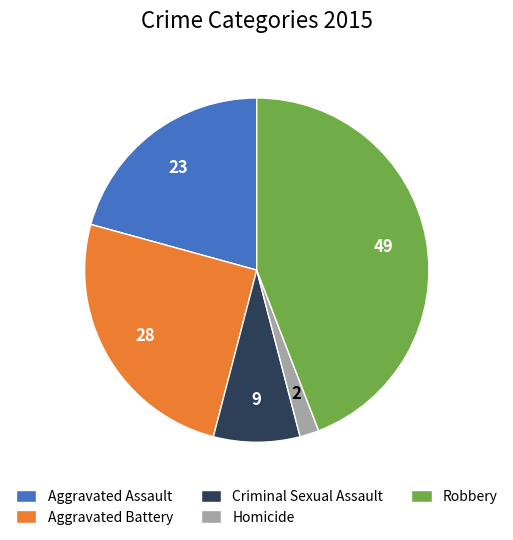

Is there a majority slice in this chart?

No